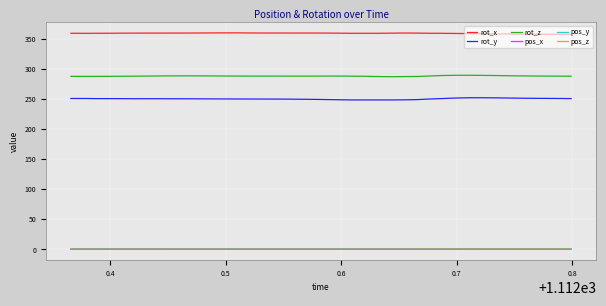

What is the minimum value for rot_z?

286.9